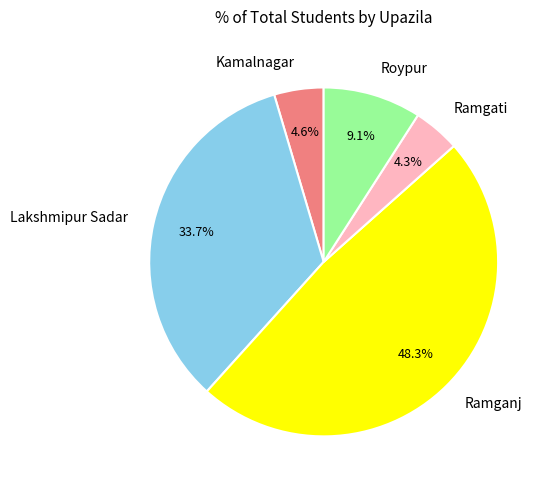

Is there any slice that represents more than half of the pie?

No